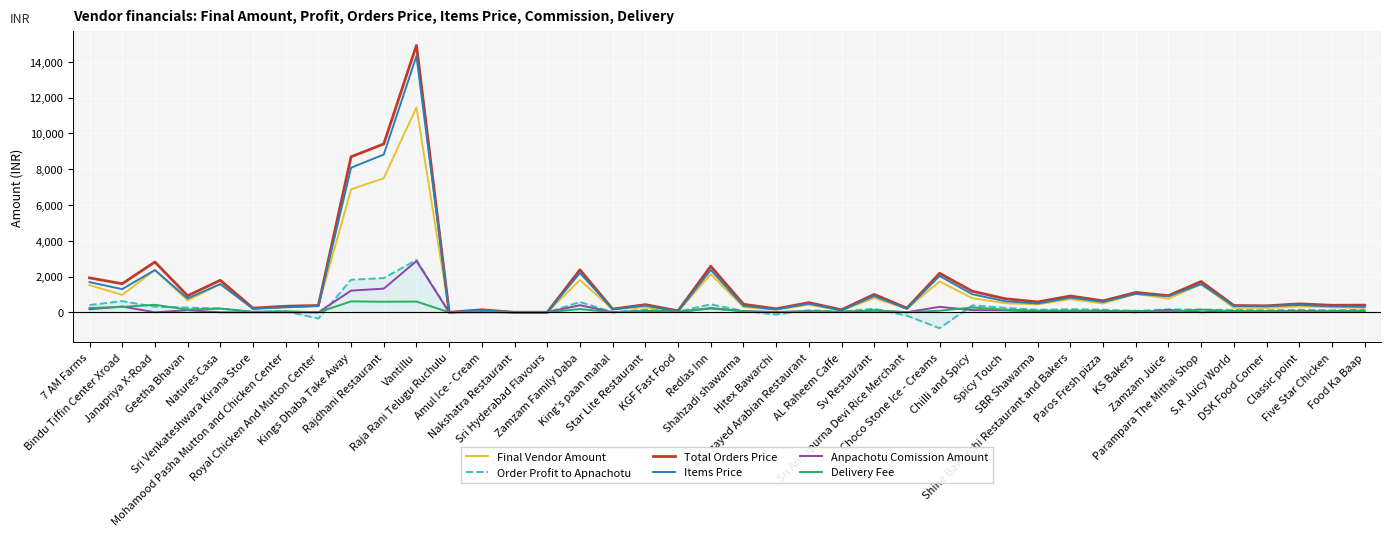

What is the maximum value for Anpachotu Comission Amount?

2863.0